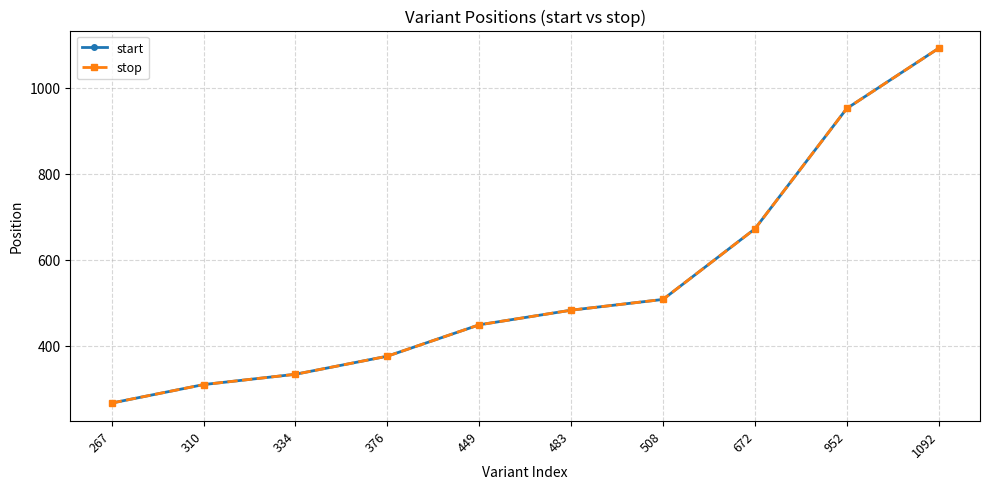

Does the chart have visible grid lines?

Yes